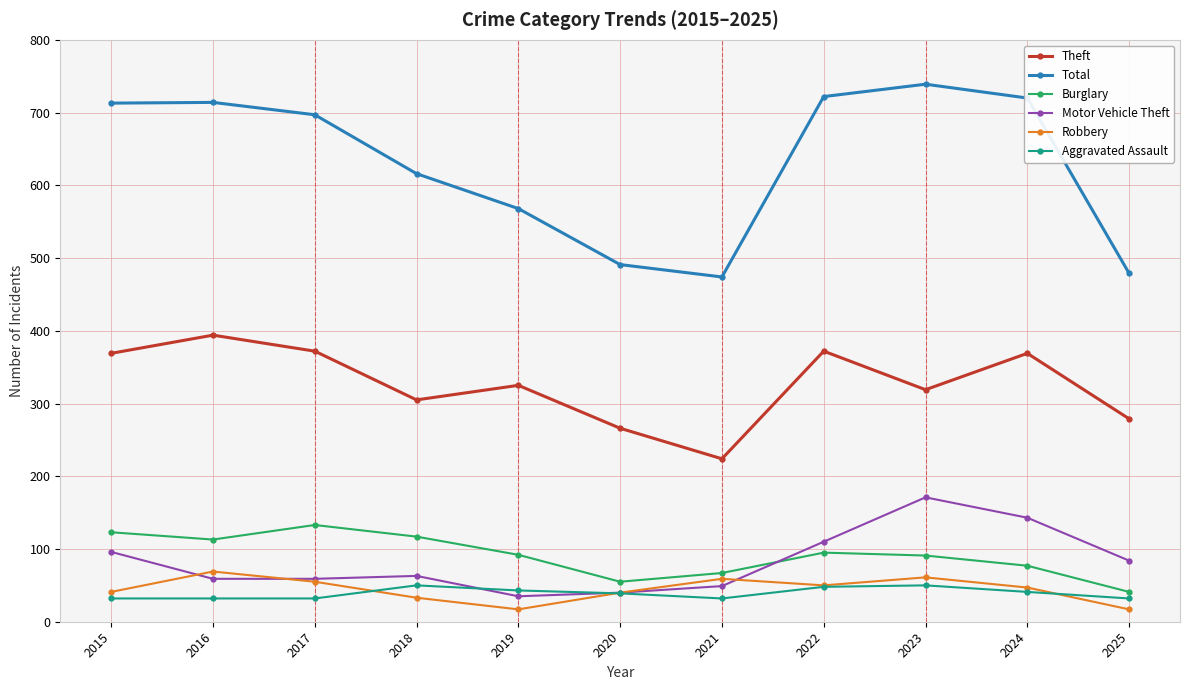

Which series has the widest spread of values?

Total